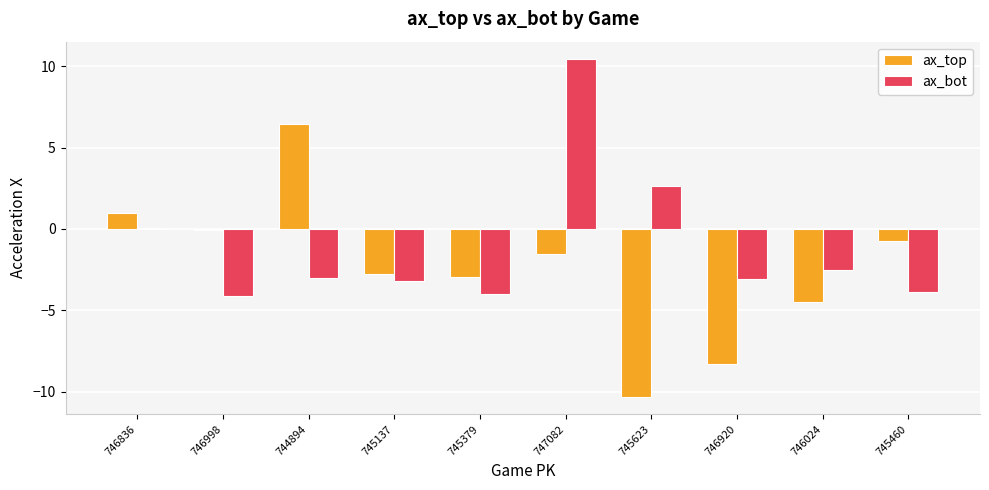

The value of ax_top at 744894 is 6.5. True or false?

True